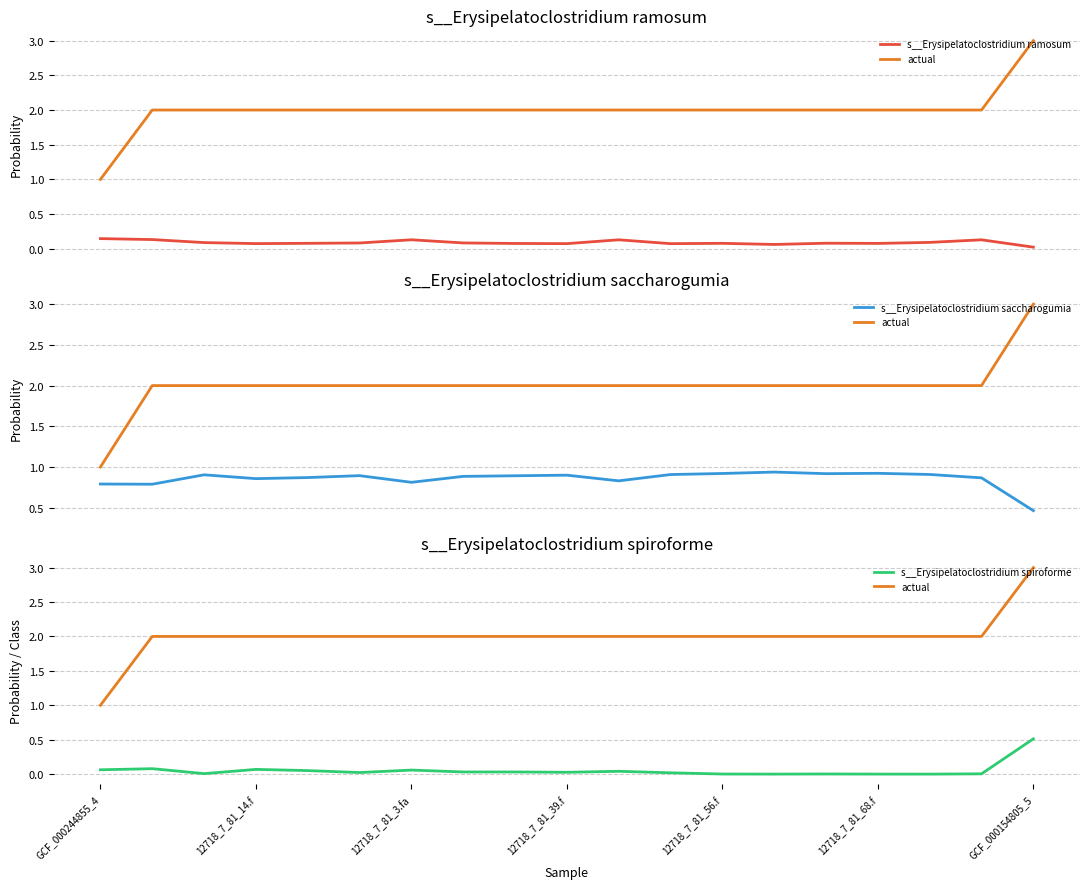

True or false: s__Erysipelatoclostridium saccharogumia has a value of 0.4 at GCF_000244855_4.

False